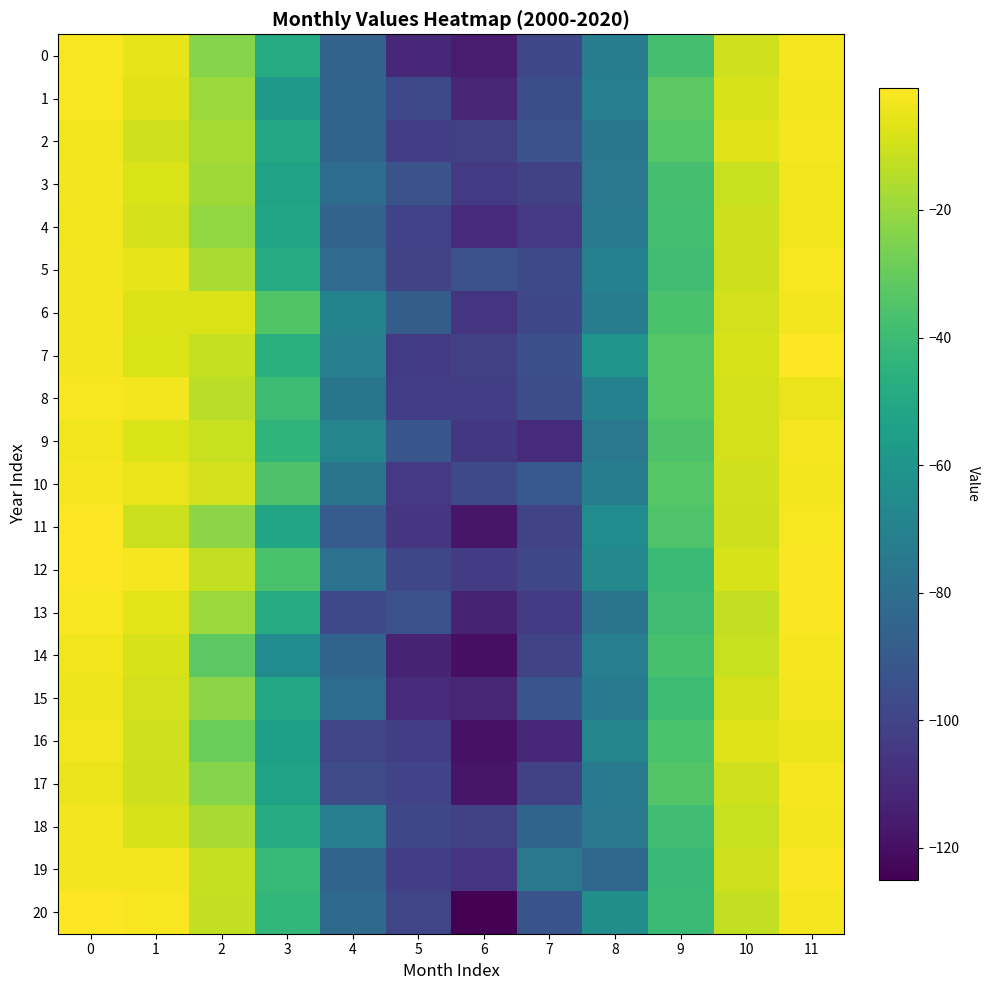

Reading right to left, list all the values displayed in this chart.

0: 11=-2.7	10=-10.0	9=-37.4	8=-72.8	7=-98.7	6=-115.4	5=-111.0	4=-85.8	3=-48.7	2=-23.5	1=-5.3	0=-2.1
1: 11=-3.0	10=-8.3	9=-32.3	8=-71.6	7=-95.4	6=-111.5	5=-97.2	4=-85.2	3=-58.6	2=-19.6	1=-6.5	0=-2.0
2: 11=-2.6	10=-6.5	9=-33.5	8=-76.3	7=-93.2	6=-101.3	5=-102.5	4=-84.9	3=-50.6	2=-17.8	1=-9.8	0=-3.4
3: 11=-3.6	10=-11.3	9=-37.6	8=-75.9	7=-100.3	6=-103.8	5=-93.5	4=-81.0	3=-53.0	2=-18.8	1=-7.8	0=-2.8
4: 11=-3.5	10=-10.5	9=-38.2	8=-74.9	7=-104.6	6=-109.7	5=-100.2	4=-86.1	3=-51.3	2=-20.8	1=-8.8	0=-3.5
5: 11=-1.9	10=-10.3	9=-38.9	8=-70.3	7=-96.9	6=-94.3	5=-99.5	4=-81.9	3=-48.9	2=-16.5	1=-5.7	0=-3.1
6: 11=-3.3	10=-9.1	9=-36.5	8=-72.8	7=-97.9	6=-106.0	5=-88.6	4=-69.4	3=-34.4	2=-7.5	1=-7.5	0=-3.2
7: 11=-1.3	10=-8.3	9=-33.6	8=-60.5	7=-94.7	6=-101.6	5=-104.1	4=-71.2	3=-47.1	2=-11.8	1=-7.9	0=-3.2
8: 11=-4.6	10=-8.8	9=-33.7	8=-70.5	7=-95.9	6=-101.9	5=-102.3	4=-76.6	3=-39.8	2=-14.0	1=-3.3	0=-2.0
9: 11=-2.5	10=-8.7	9=-35.7	8=-75.3	7=-110.3	6=-104.8	5=-91.9	4=-68.5	3=-43.8	2=-11.3	1=-8.2	0=-3.7
10: 11=-3.1	10=-9.9	9=-33.1	8=-72.6	7=-90.7	6=-97.7	5=-104.2	4=-77.2	3=-35.7	2=-9.3	1=-4.5	0=-2.7
11: 11=-2.1	10=-10.4	9=-35.0	8=-65.2	7=-99.7	6=-117.6	5=-105.4	4=-89.0	3=-52.1	2=-22.6	1=-10.7	0=-1.0
12: 11=-1.6	10=-8.6	9=-40.6	8=-66.7	7=-98.4	6=-103.2	5=-98.6	4=-78.3	3=-36.4	2=-12.5	1=-2.7	0=-1.1
13: 11=-1.6	10=-12.5	9=-38.7	8=-77.2	7=-102.7	6=-113.0	5=-94.1	4=-97.6	3=-48.8	2=-19.6	1=-5.8	0=-2.3
14: 11=-2.6	10=-11.4	9=-36.9	8=-71.8	7=-99.6	6=-119.9	5=-112.5	4=-85.0	3=-65.4	2=-32.1	1=-8.6	0=-3.6
15: 11=-2.9	10=-8.9	9=-40.0	8=-74.5	7=-92.3	6=-111.8	5=-110.0	4=-80.9	3=-51.0	2=-22.4	1=-9.6	0=-3.9
16: 11=-4.4	10=-7.0	9=-36.1	8=-68.3	7=-110.7	6=-118.9	5=-101.9	4=-99.1	3=-54.7	2=-29.4	1=-9.7	0=-3.4
17: 11=-2.8	10=-9.9	9=-33.9	8=-73.7	7=-100.5	6=-118.1	5=-100.0	4=-96.1	3=-53.2	2=-23.5	1=-10.2	0=-4.6
18: 11=-3.2	10=-11.2	9=-39.2	8=-75.2	7=-84.9	6=-101.3	5=-98.2	4=-71.3	3=-47.9	2=-17.3	1=-8.2	0=-3.1
19: 11=-1.7	10=-10.0	9=-41.4	8=-83.3	7=-75.5	6=-105.9	5=-102.2	4=-85.1	3=-41.8	2=-11.8	1=-2.9	0=-3.0
20: 11=-2.4	10=-12.3	9=-40.3	8=-63.8	7=-93.0	6=-125.0	5=-99.1	4=-82.4	3=-42.9	2=-12.4	1=-2.1	0=-0.9